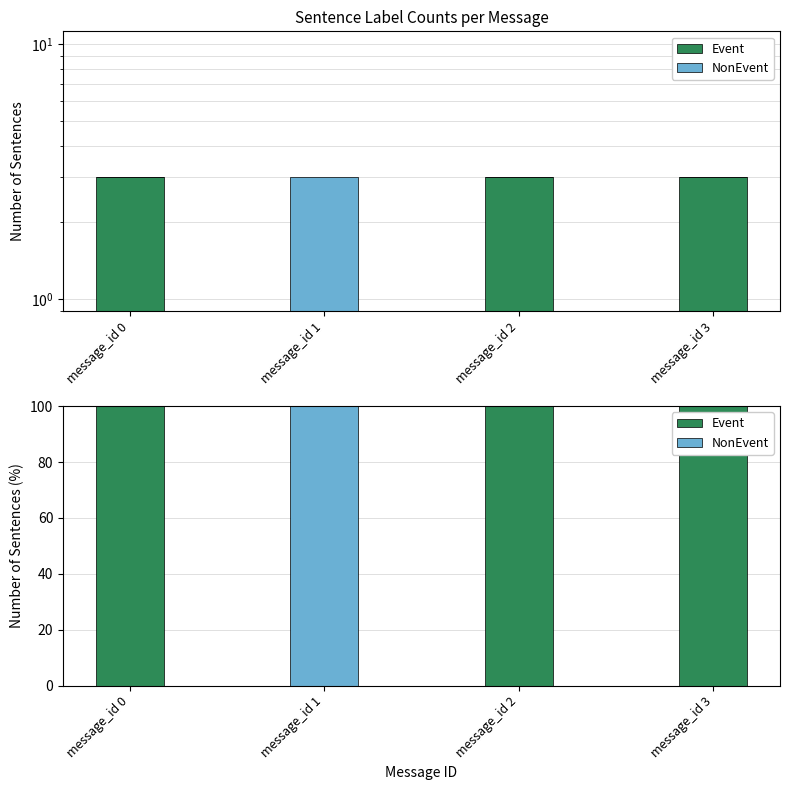

What is the value of the Event bar at the 4th from the left?

100